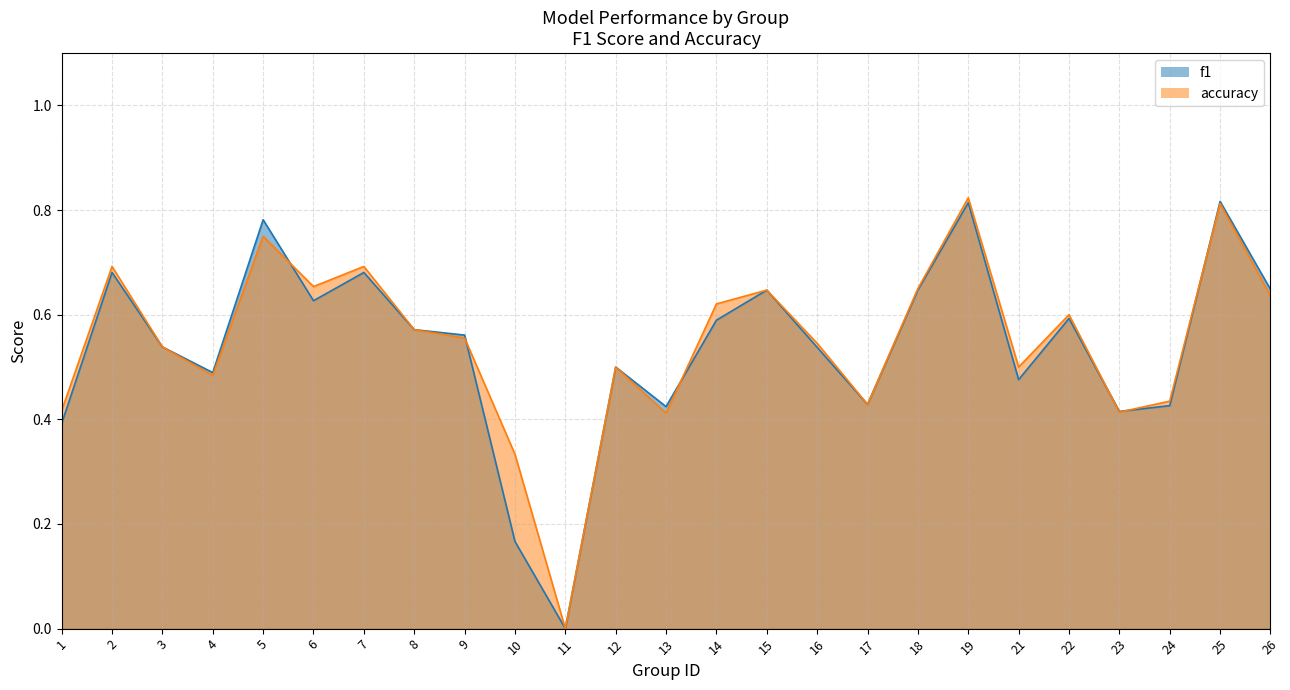

List the labels in order of accuracy value, largest first.

19, 25, 5, 2, 7, 6, 18, 15, 26, 14, 22, 8, 9, 16, 3, 12, 21, 4, 24, 17, 1, 23, 13, 10, 11